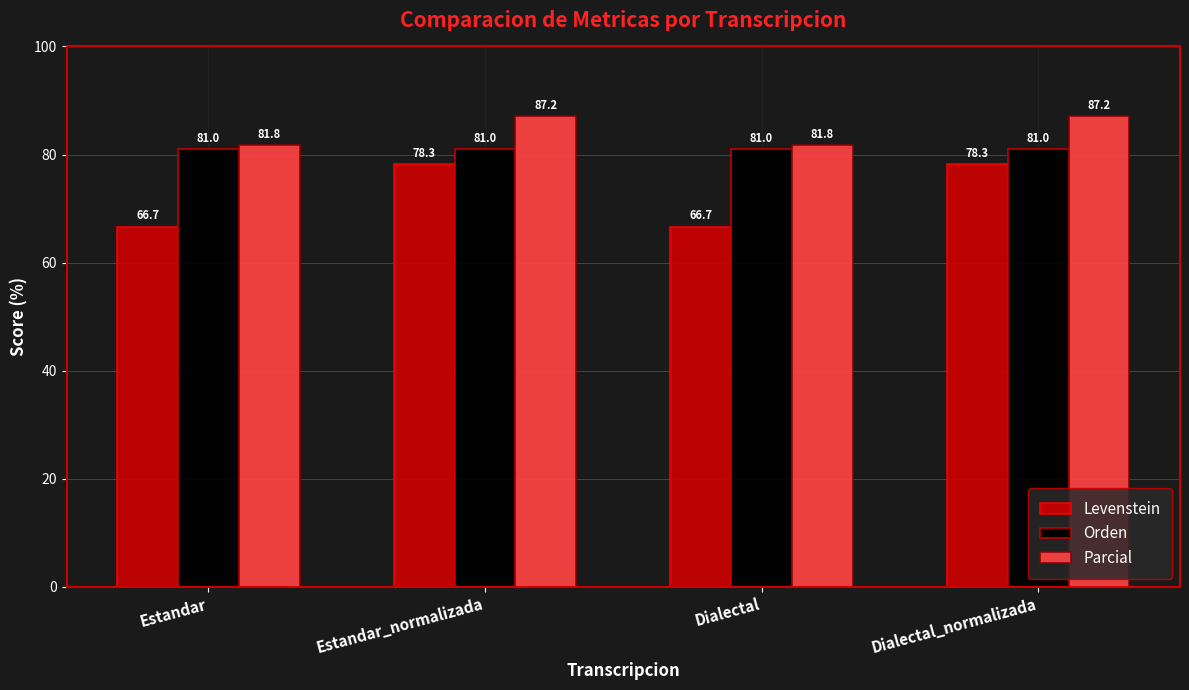

The Parcial series shows 81.8 at Dialectal. True or false?

True